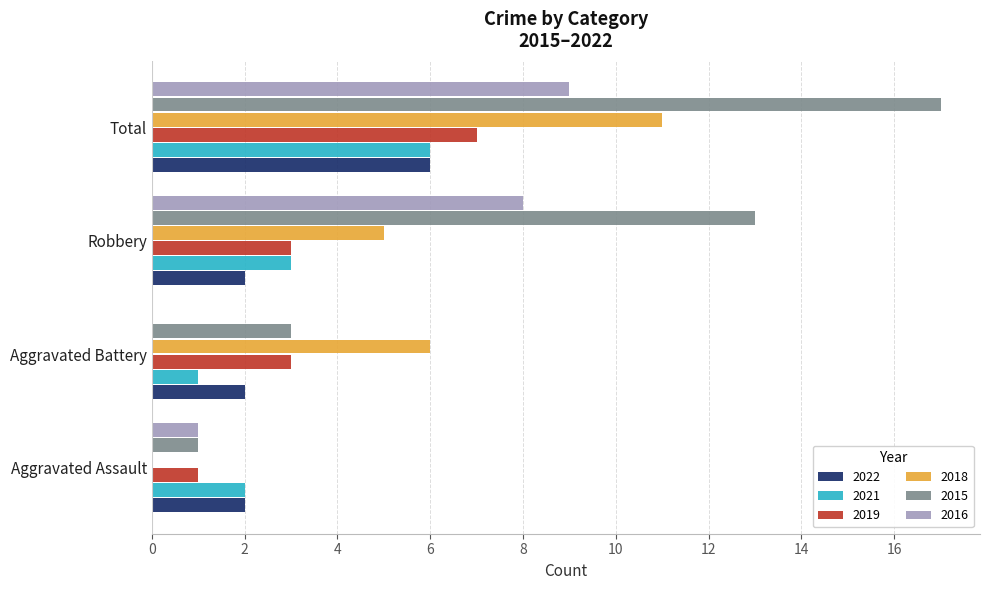

Which series has the largest range (max minus min)?

2015